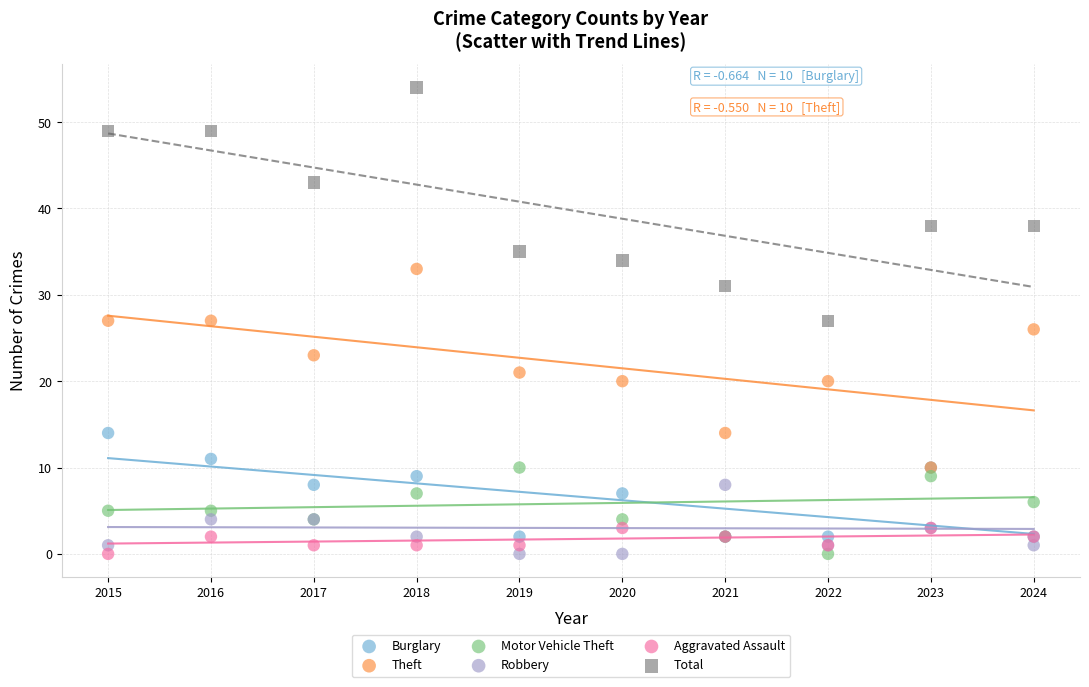

Which series has the widest spread of Y values?

Total